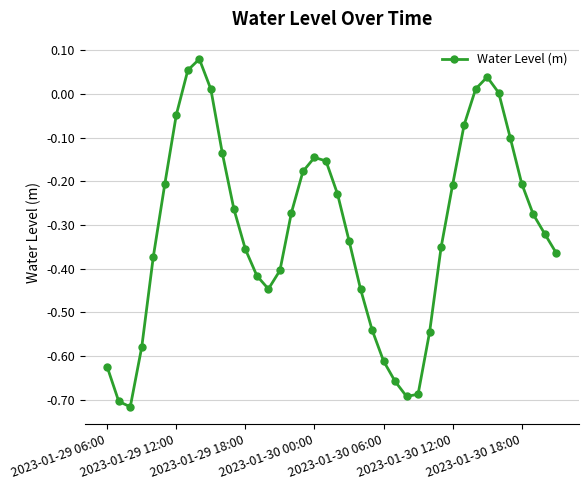

True or false: the data has more than 1 interior local peaks.

True